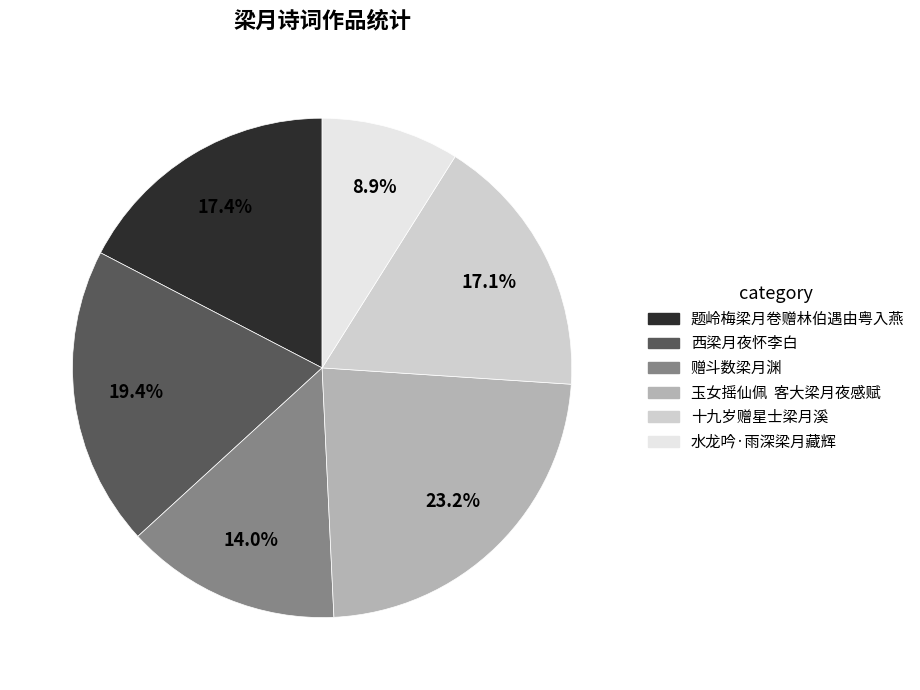

Combined, what portion of the pie is 西梁月夜怀李白 and 题岭梅梁月卷赠林伯遇由粤入燕?

36.8%